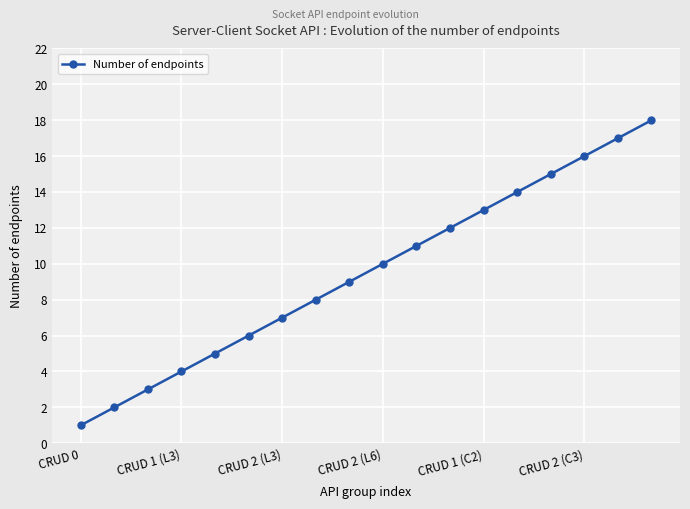

What is the maximum value shown in the chart?

18